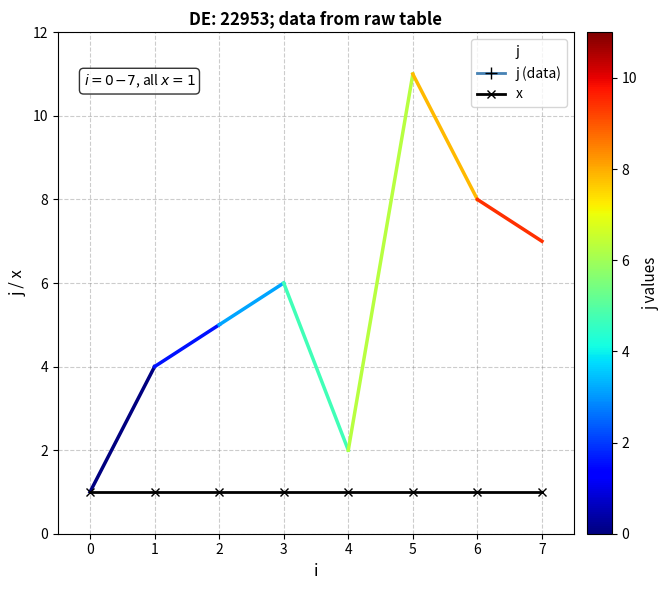

What is the difference between the highest and lowest values at 1?

3